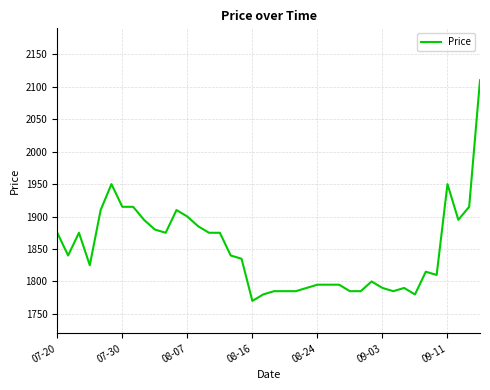

What is the minimum value shown in the chart?

1770